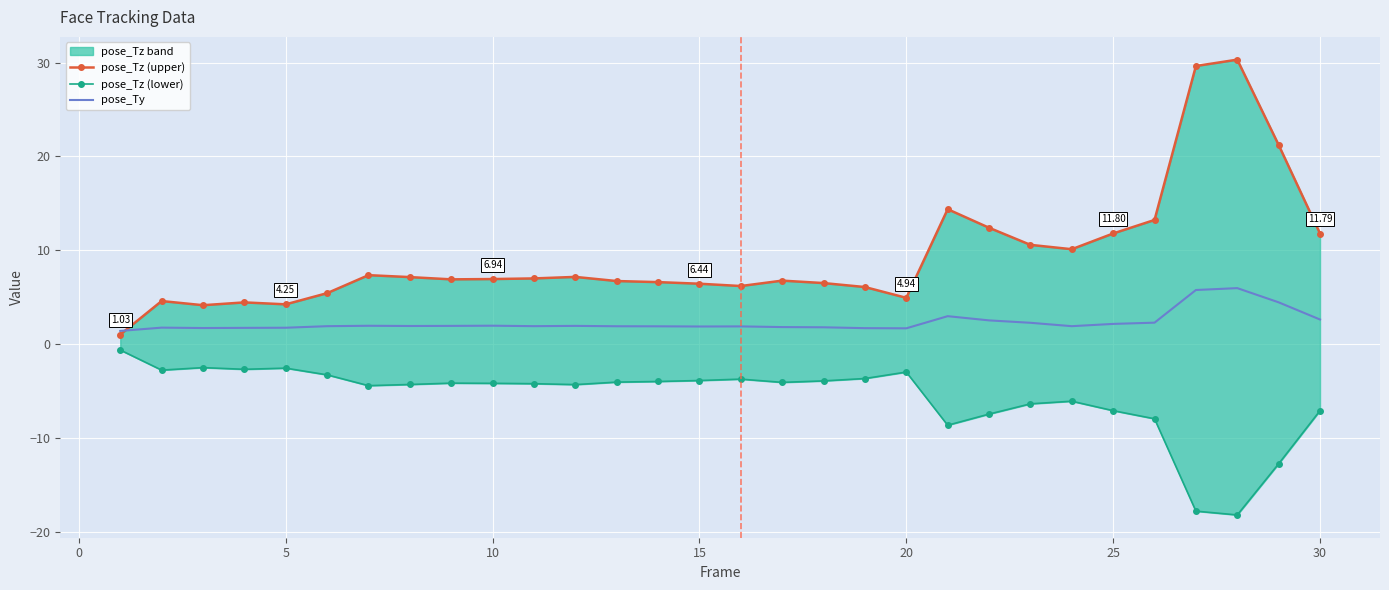

What is the value of the pose_Tz (lower) point at the 20th from the left?

-3.0